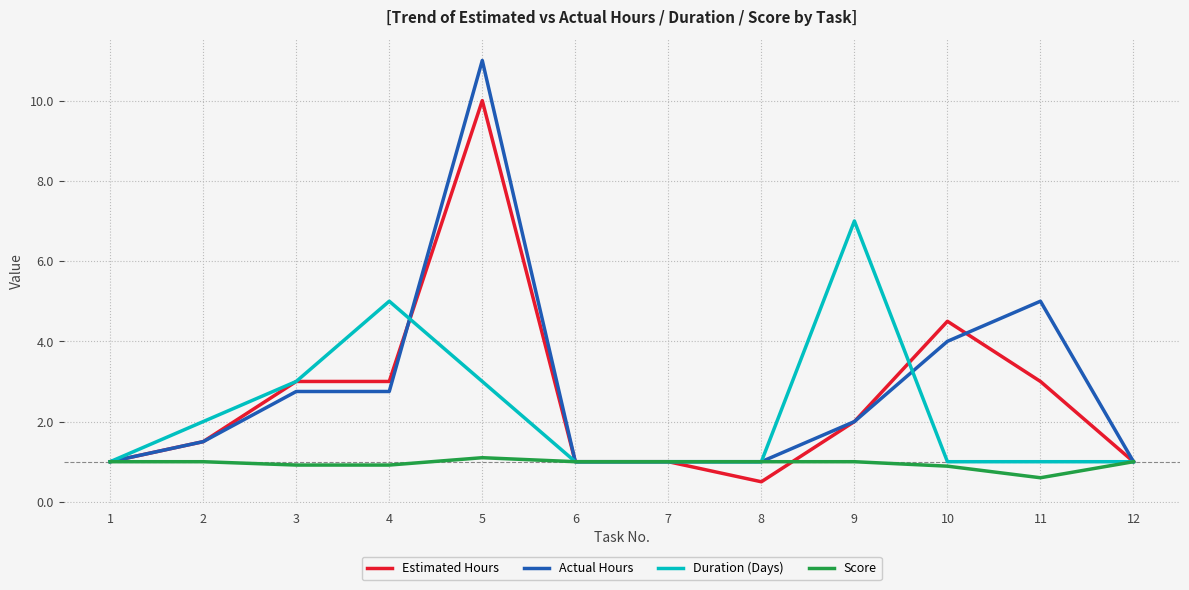

The Score series shows 0.6 at 11. True or false?

True